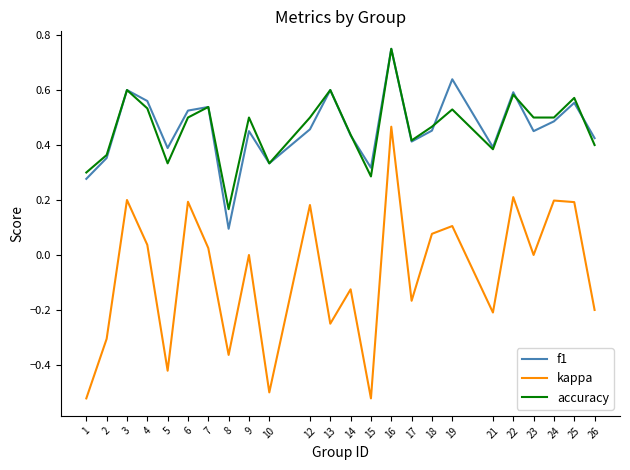

What is the total value across all series at 6?

1.2